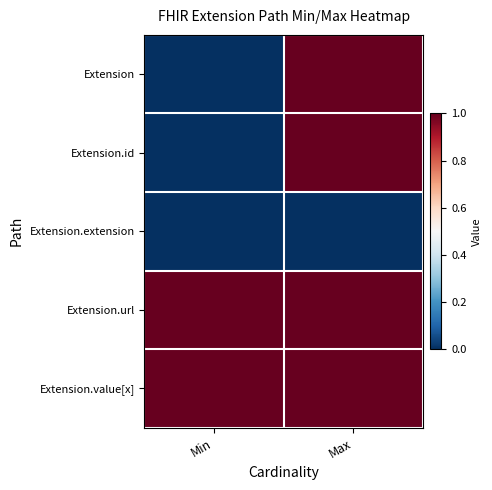

At which category is the sum across all series the highest?

Max